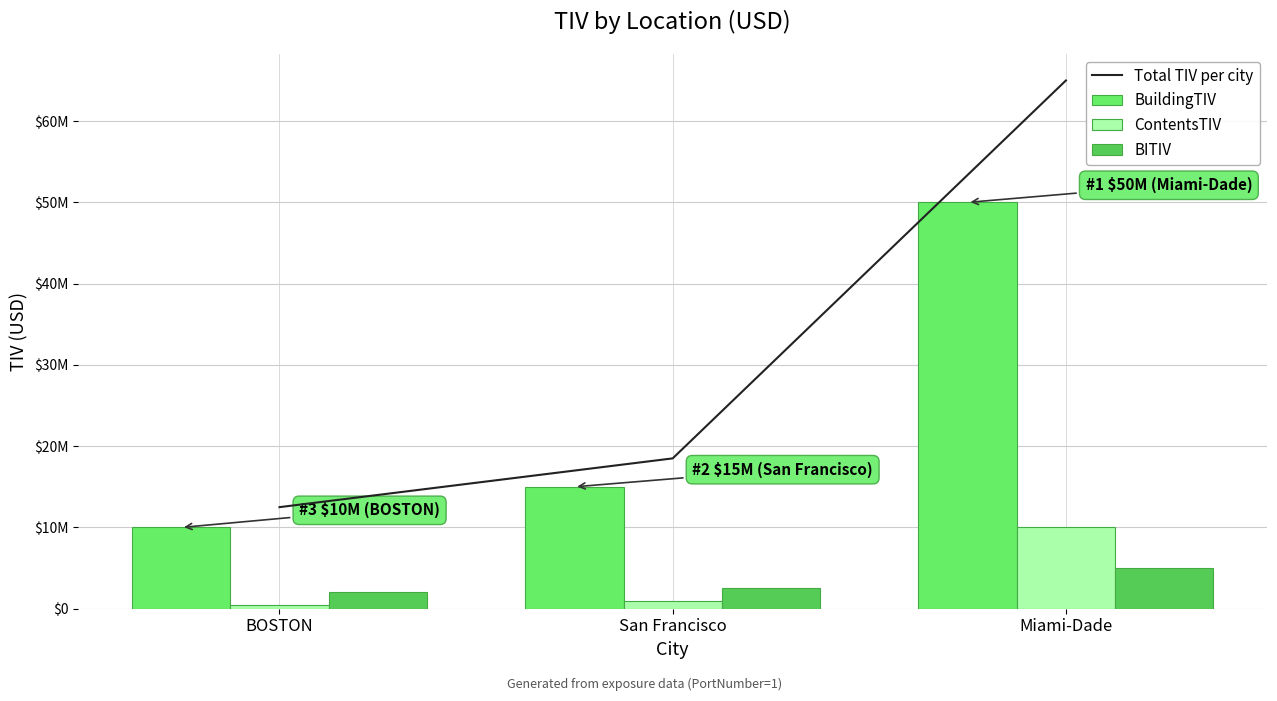

What is the sum of all ContentsTIV values?

11500000